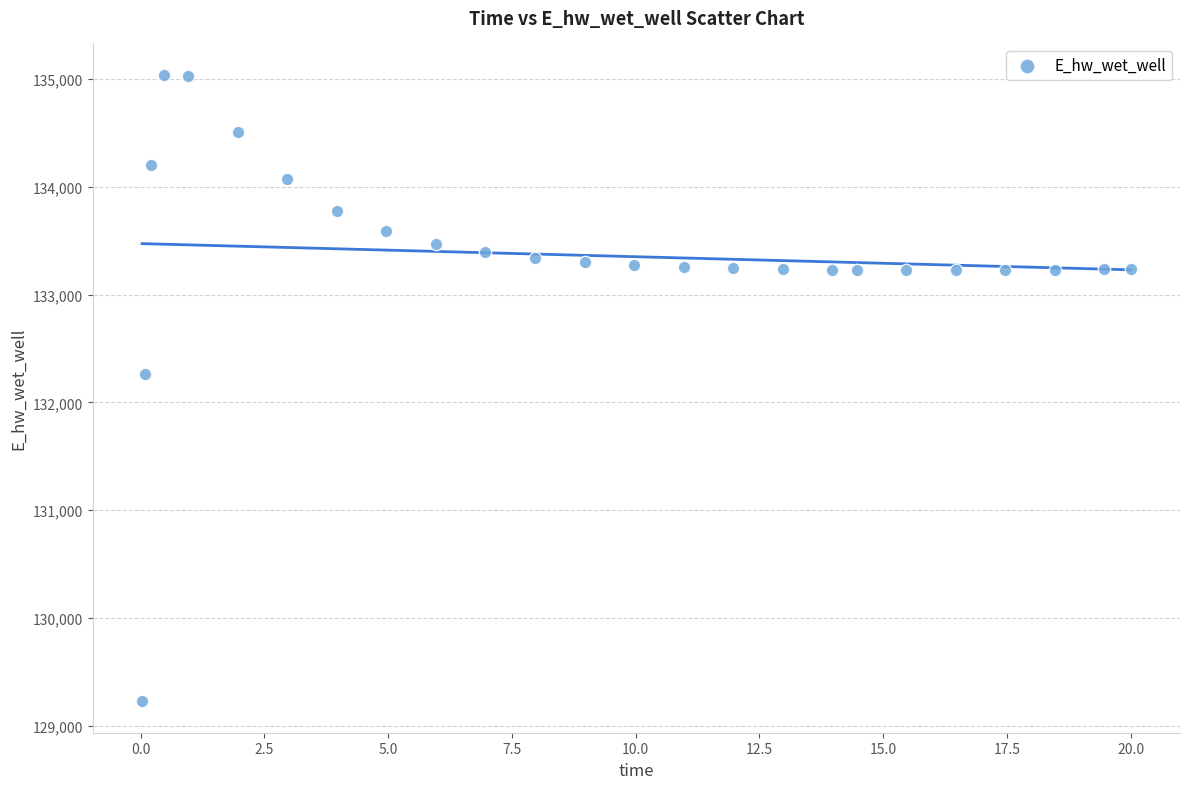

What Y value in the scatter plot is closest to 132132?

132259.8